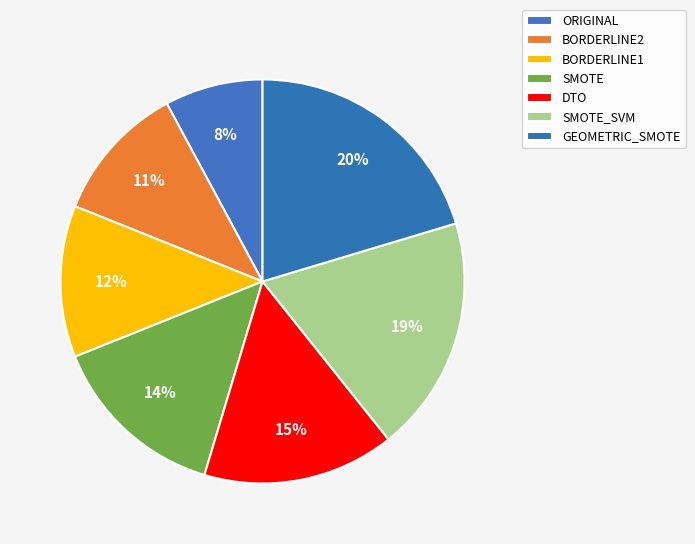

Rank the categories by value from lowest to highest.

ORIGINAL, BORDERLINE2, BORDERLINE1, SMOTE, DTO, SMOTE_SVM, GEOMETRIC_SMOTE